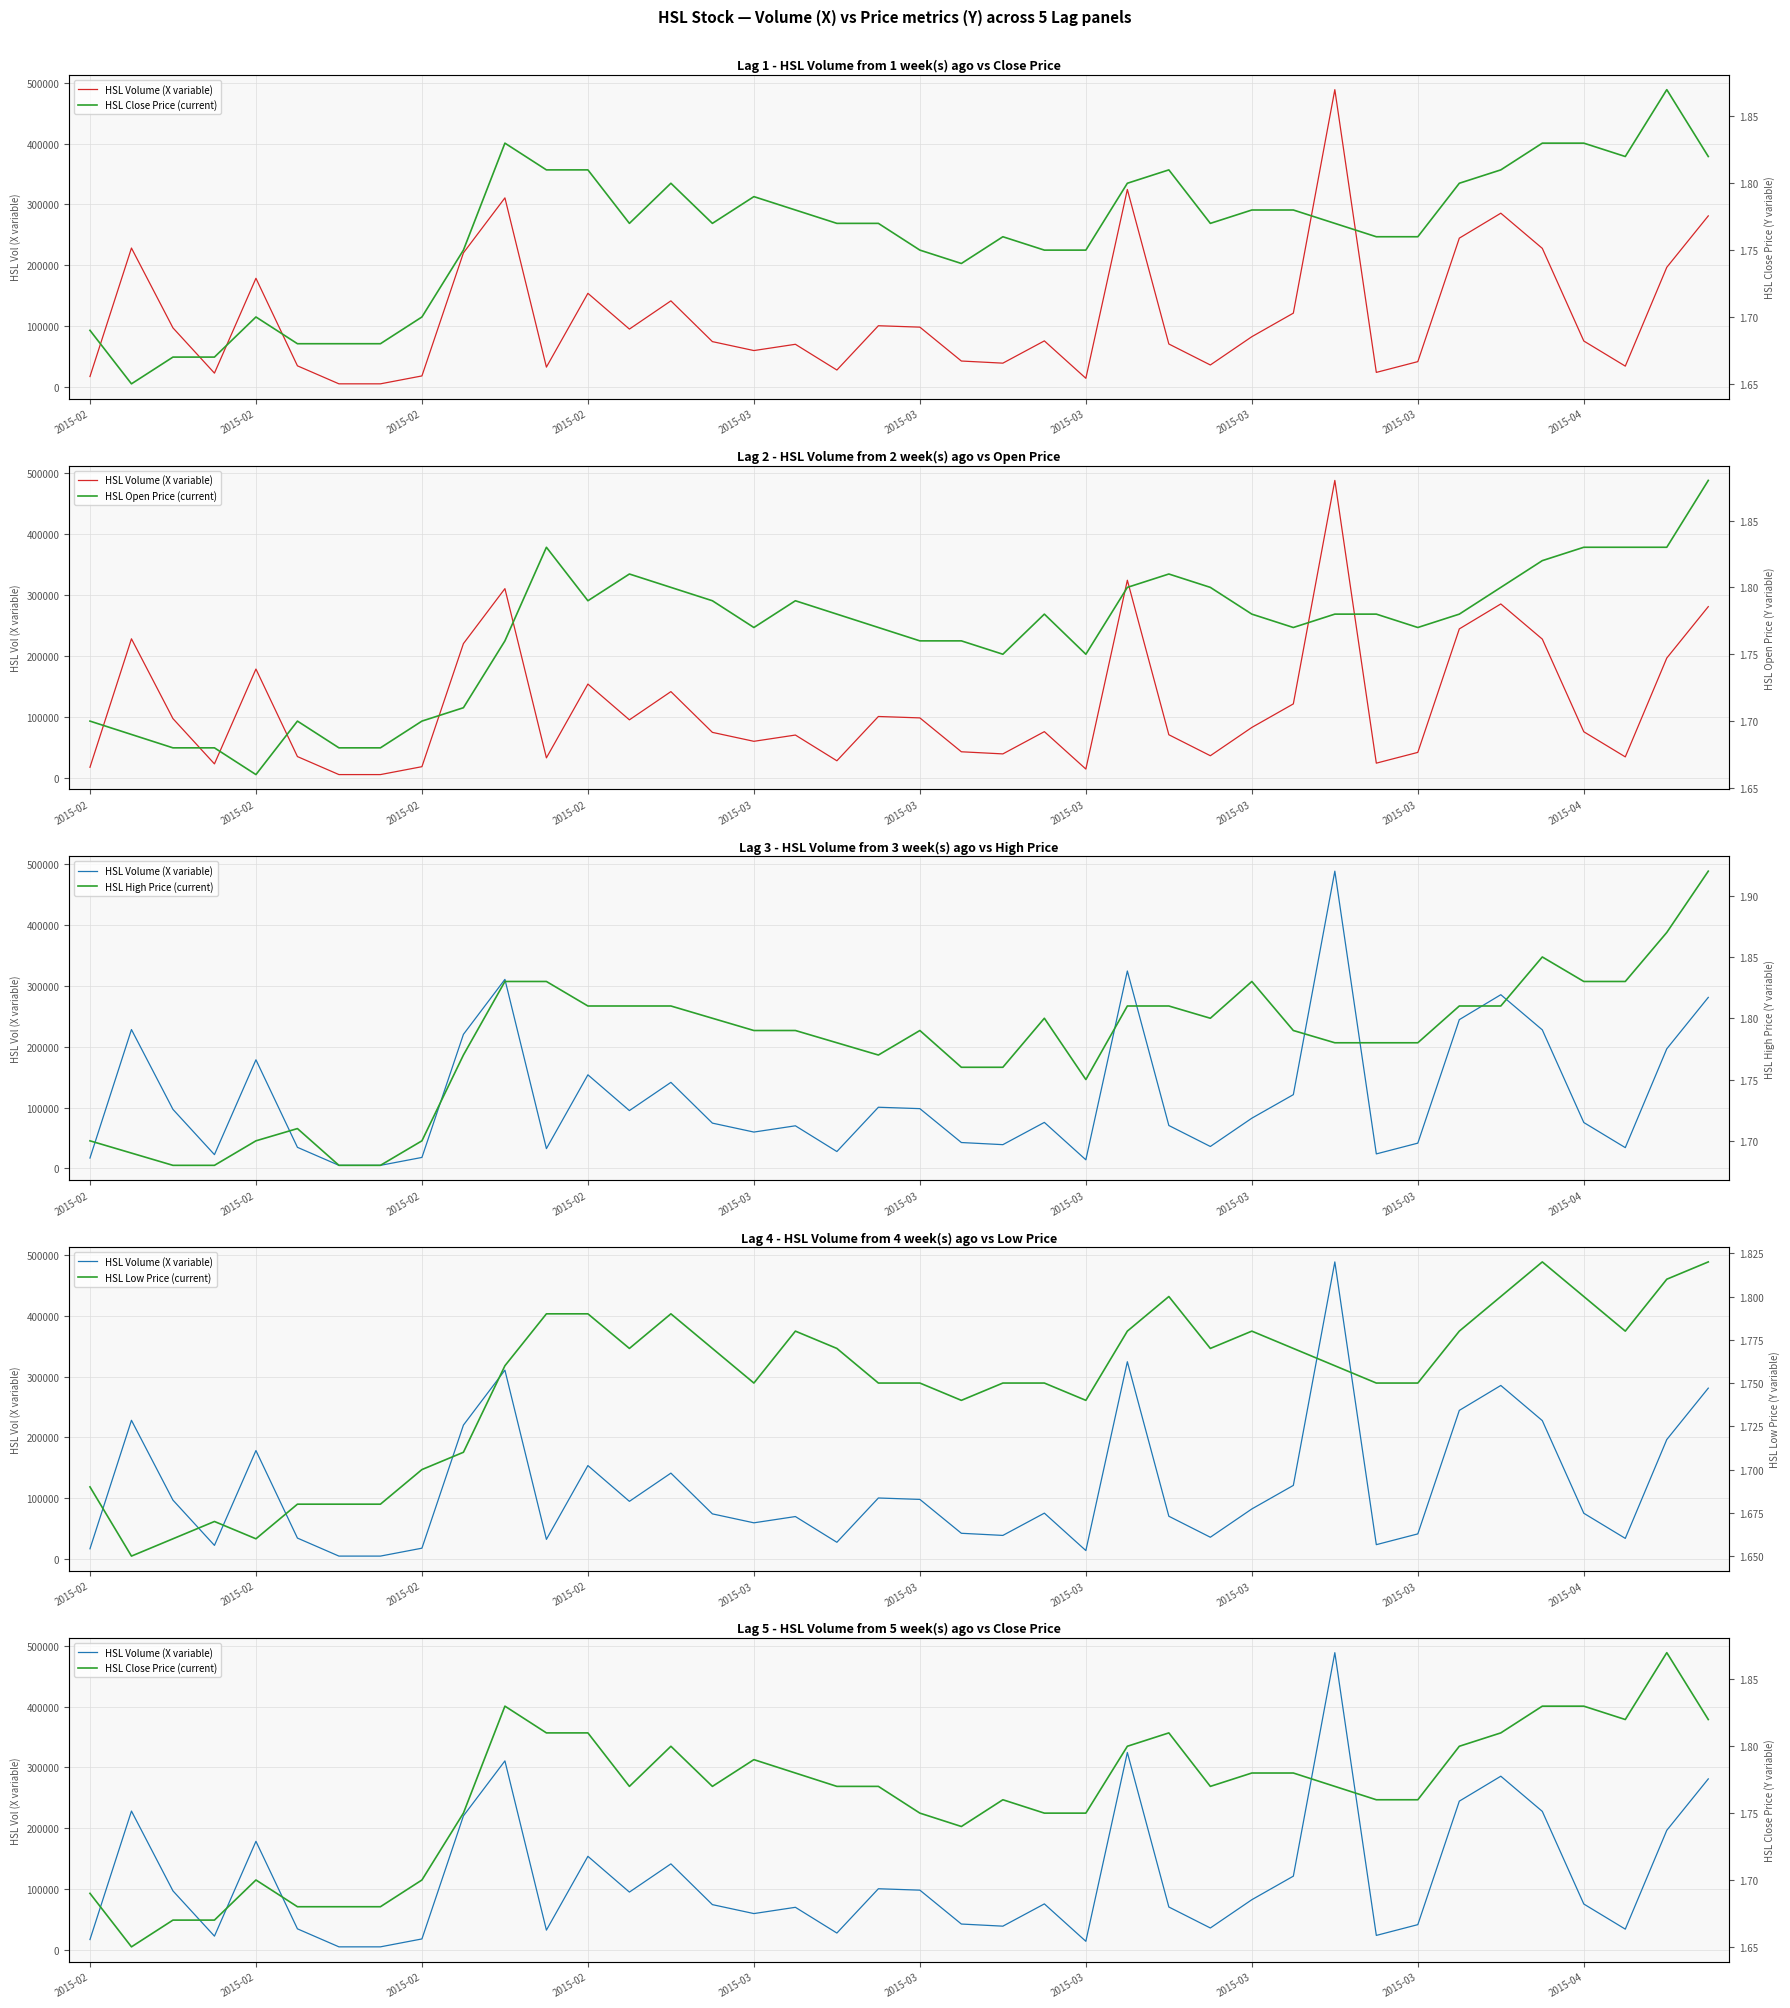

Where do HSL Close Price (current) and HSL Open Price (current) first cross each other?

2015-02 and 2015-03